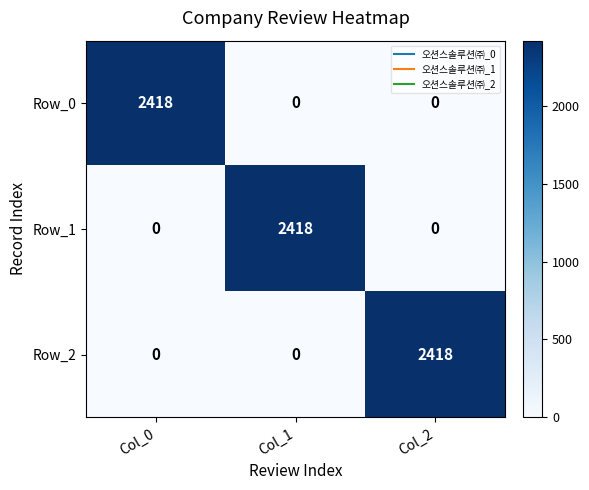

Count the Row_2 values in the range 0 to 2418.

3